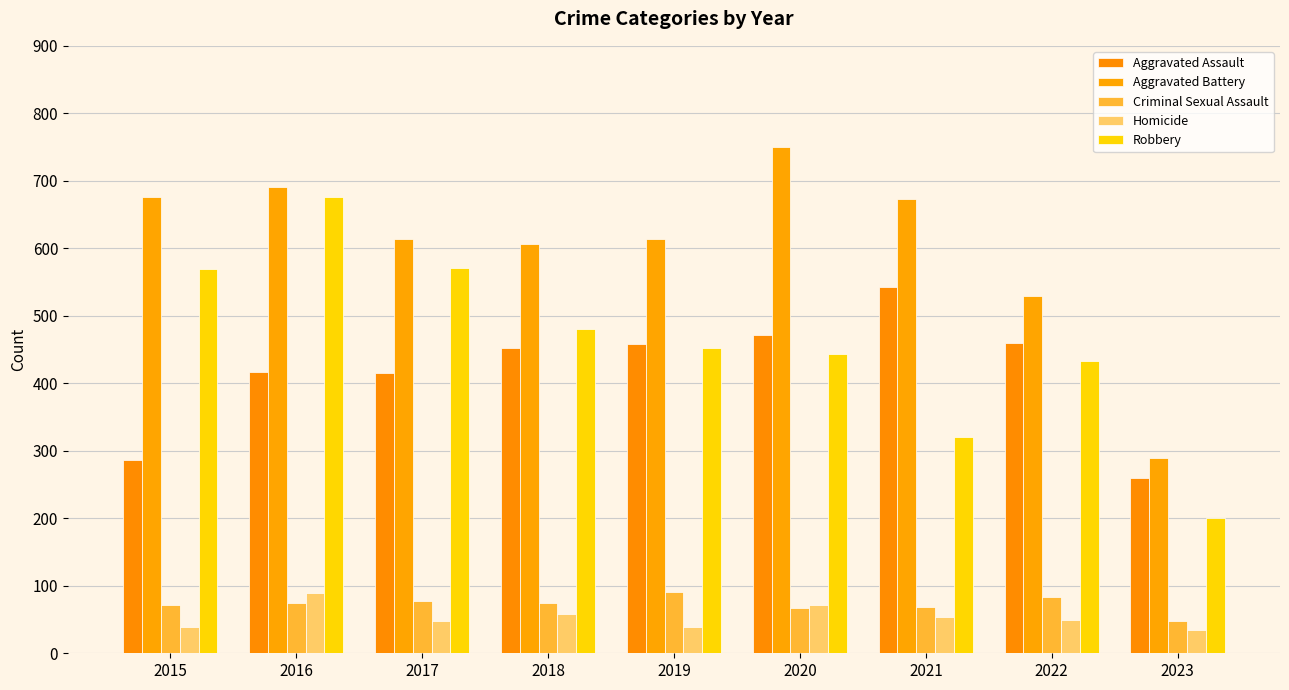

What value does the Criminal Sexual Assault series have at 2020, to the nearest 10?

70